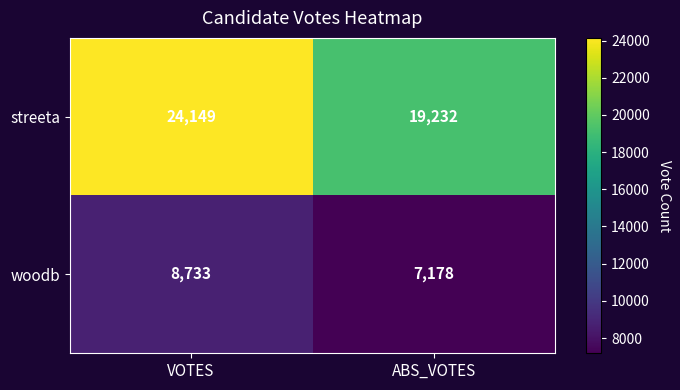

The woodb series shows 8733 at VOTES. True or false?

True